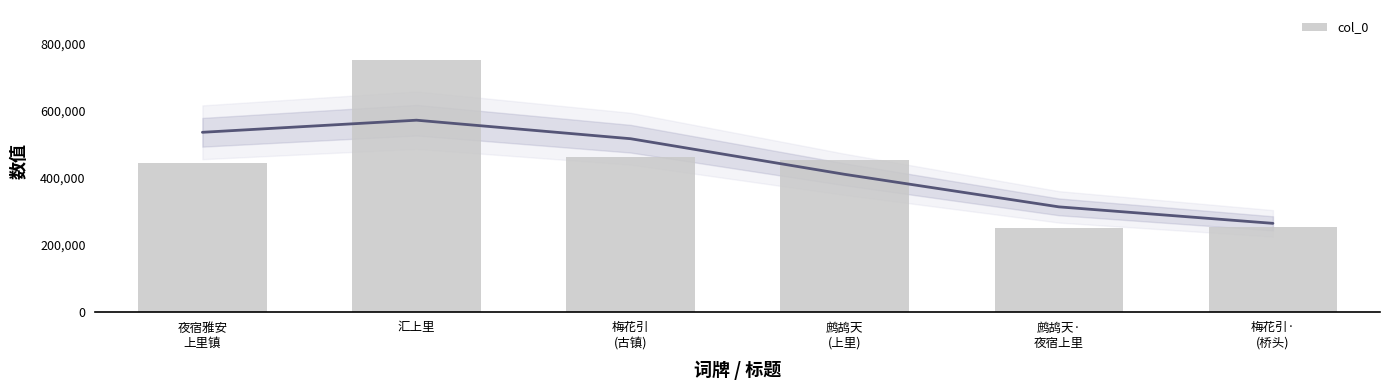

What position from the right is 汇上里?

5